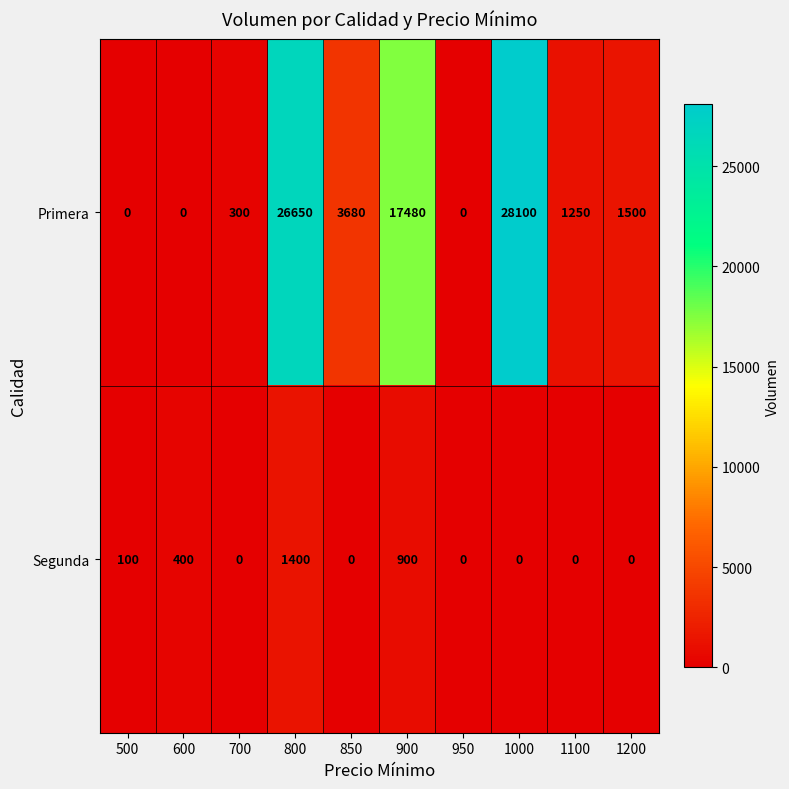

Reading left to right, transcribe all the data shown in this chart.

Primera: 500=0	600=0	700=300	800=26650	850=3680	900=17480	950=0	1000=28100	1100=1250	1200=1500
Segunda: 500=100	600=400	700=0	800=1400	850=0	900=900	950=0	1000=0	1100=0	1200=0